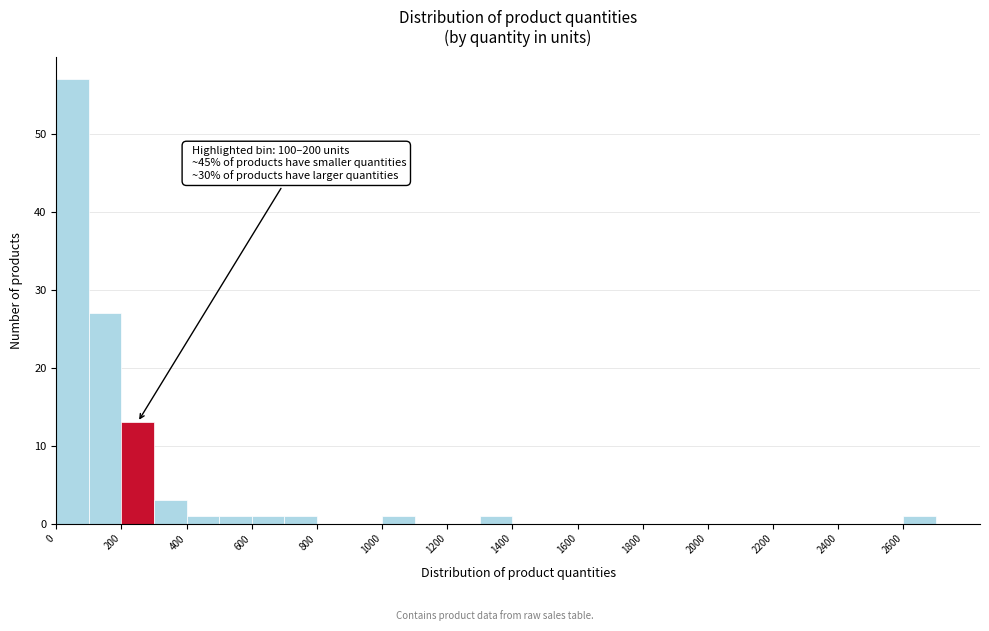

Which range on the x-axis has the tallest bar?

0 to 100